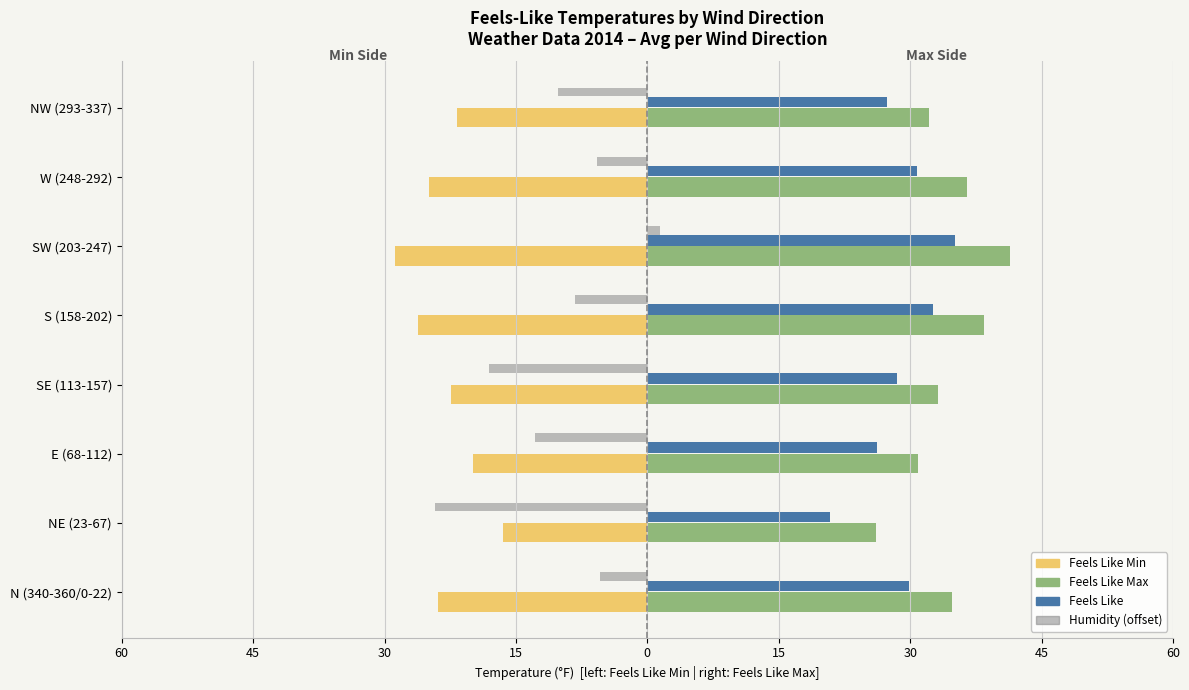

What are all the series names shown in the legend?

Feels Like Min, Feels Like Max, Feels Like, Humidity (offset)